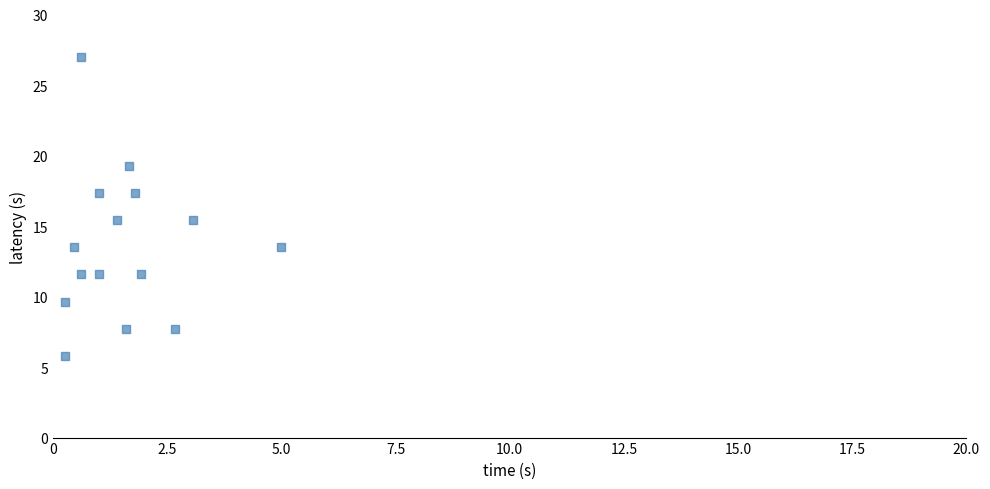

What is the range of X values (max minus min)?

4.7